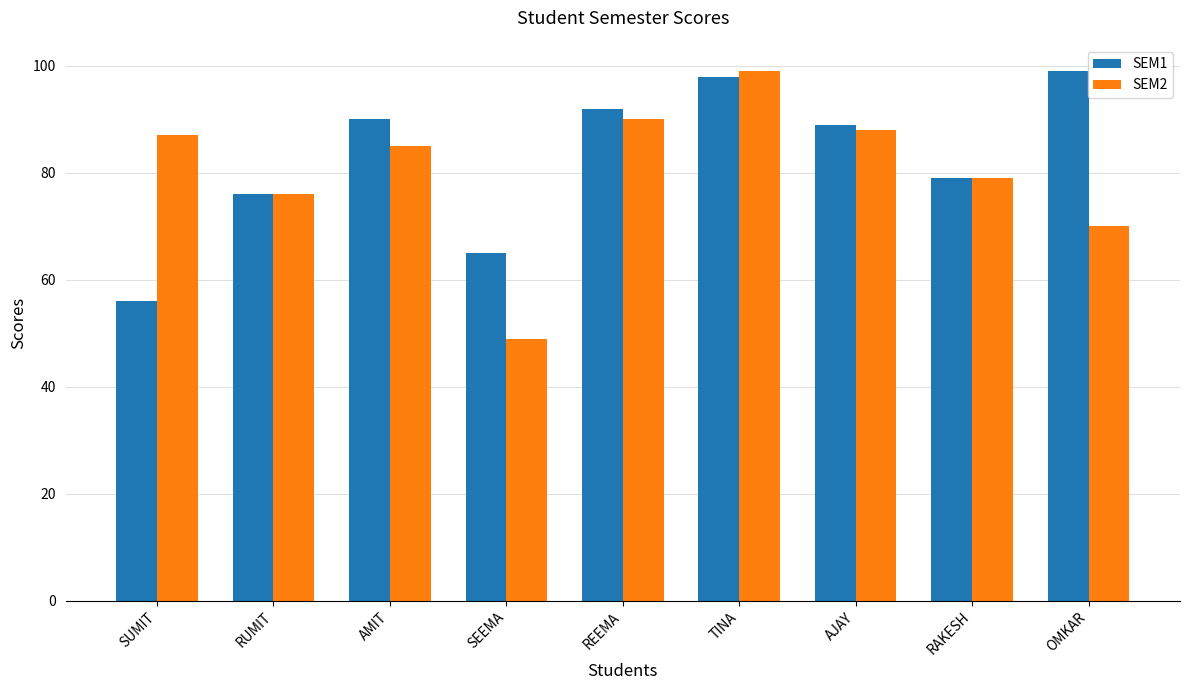

How many values in the SEM1 series are below 89?

4